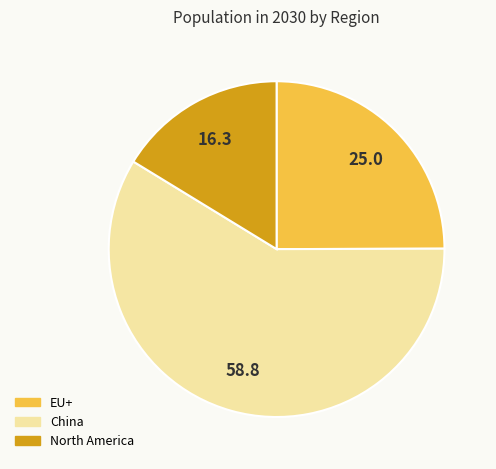

The China slice represents 72% of the pie. True or false?

False